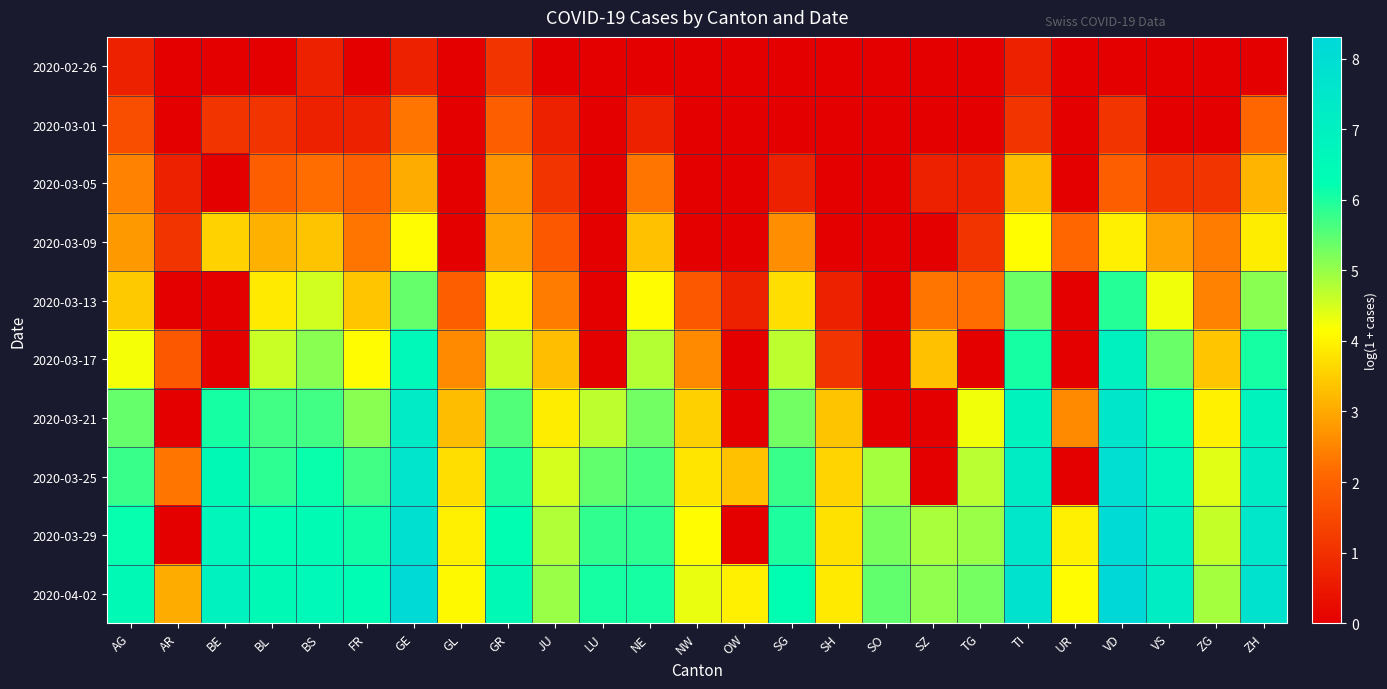

Reading left to right, extract all data points from this chart.

2020-02-26: AG=0.7	AR=0.0	BE=0.0	BL=0.0	BS=0.7	FR=0.0	GE=0.7	GL=0.0	GR=1.1	JU=0.0	LU=0.0	NE=0.0	NW=0.0	OW=0.0	SG=0.0	SH=0.0	SO=0.0	SZ=0.0	TG=0.0	TI=0.7	UR=0.0	VD=0.0	VS=0.0	ZG=0.0	ZH=0.0
2020-03-01: AG=1.6	AR=0.0	BE=1.1	BL=1.1	BS=0.7	FR=0.7	GE=2.3	GL=0.0	GR=1.9	JU=0.7	LU=0.0	NE=0.7	NW=0.0	OW=0.0	SG=0.0	SH=0.0	SO=0.0	SZ=0.0	TG=0.0	TI=1.1	UR=0.0	VD=1.1	VS=0.0	ZG=0.0	ZH=2.1
2020-03-05: AG=2.5	AR=0.7	BE=0.0	BL=1.9	BS=2.2	FR=1.9	GE=3.0	GL=0.0	GR=2.7	JU=1.1	LU=0.0	NE=2.3	NW=0.0	OW=0.0	SG=0.7	SH=0.0	SO=0.0	SZ=0.7	TG=0.7	TI=3.3	UR=0.0	VD=1.9	VS=1.1	ZG=1.1	ZH=3.2
2020-03-09: AG=2.8	AR=1.1	BE=3.6	BL=3.1	BS=3.4	FR=2.3	GE=4.1	GL=0.0	GR=2.9	JU=1.8	LU=0.0	NE=3.3	NW=0.0	OW=0.0	SG=2.6	SH=0.0	SO=0.0	SZ=0.0	TG=1.1	TI=4.1	UR=2.1	VD=4.0	VS=2.9	ZG=2.4	ZH=3.9
2020-03-13: AG=3.4	AR=0.0	BE=0.0	BL=3.9	BS=4.5	FR=3.4	GE=5.4	GL=1.9	GR=4.0	JU=2.4	LU=0.0	NE=4.1	NW=1.8	OW=0.7	SG=3.7	SH=0.7	SO=0.0	SZ=2.3	TG=2.2	TI=5.3	UR=0.0	VD=5.9	VS=4.3	ZG=2.5	ZH=5.1
2020-03-17: AG=4.2	AR=1.8	BE=0.0	BL=4.6	BS=5.1	FR=4.1	GE=6.6	GL=2.6	GR=4.6	JU=3.3	LU=0.0	NE=4.7	NW=2.6	OW=0.0	SG=4.7	SH=1.1	SO=0.0	SZ=3.3	TG=0.0	TI=6.1	UR=0.0	VD=6.9	VS=5.4	ZG=3.4	ZH=6.1
2020-03-21: AG=5.4	AR=0.0	BE=6.0	BL=5.7	BS=5.7	FR=5.1	GE=7.3	GL=3.3	GR=5.6	JU=3.9	LU=4.7	NE=5.3	NW=3.5	OW=0.0	SG=5.3	SH=3.4	SO=0.0	SZ=0.0	TG=4.3	TI=6.8	UR=2.6	VD=7.5	VS=6.2	ZG=4.0	ZH=6.8
2020-03-25: AG=5.8	AR=2.3	BE=6.4	BL=5.9	BS=6.1	FR=5.7	GE=7.6	GL=3.7	GR=6.0	JU=4.5	LU=5.4	NE=5.6	NW=3.8	OW=3.3	SG=5.8	SH=3.6	SO=4.9	SZ=0.0	TG=4.7	TI=7.2	UR=0.0	VD=7.9	VS=6.7	ZG=4.4	ZH=7.2
2020-03-29: AG=6.2	AR=0.0	BE=6.7	BL=6.3	BS=6.4	FR=6.1	GE=7.9	GL=3.9	GR=6.3	JU=4.8	LU=5.8	NE=5.8	NW=4.1	OW=0.0	SG=6.0	SH=3.7	SO=5.3	SZ=4.9	TG=5.0	TI=7.5	UR=3.9	VD=8.1	VS=6.9	ZG=4.6	ZH=7.5
2020-04-02: AG=6.4	AR=3.0	BE=6.9	BL=6.4	BS=6.6	FR=6.3	GE=8.2	GL=4.1	GR=6.4	JU=5.0	LU=6.0	NE=6.1	NW=4.3	OW=4.0	SG=6.2	SH=3.9	SO=5.4	SZ=5.0	TG=5.3	TI=7.7	UR=4.1	VD=8.3	VS=7.2	ZG=4.9	ZH=7.7